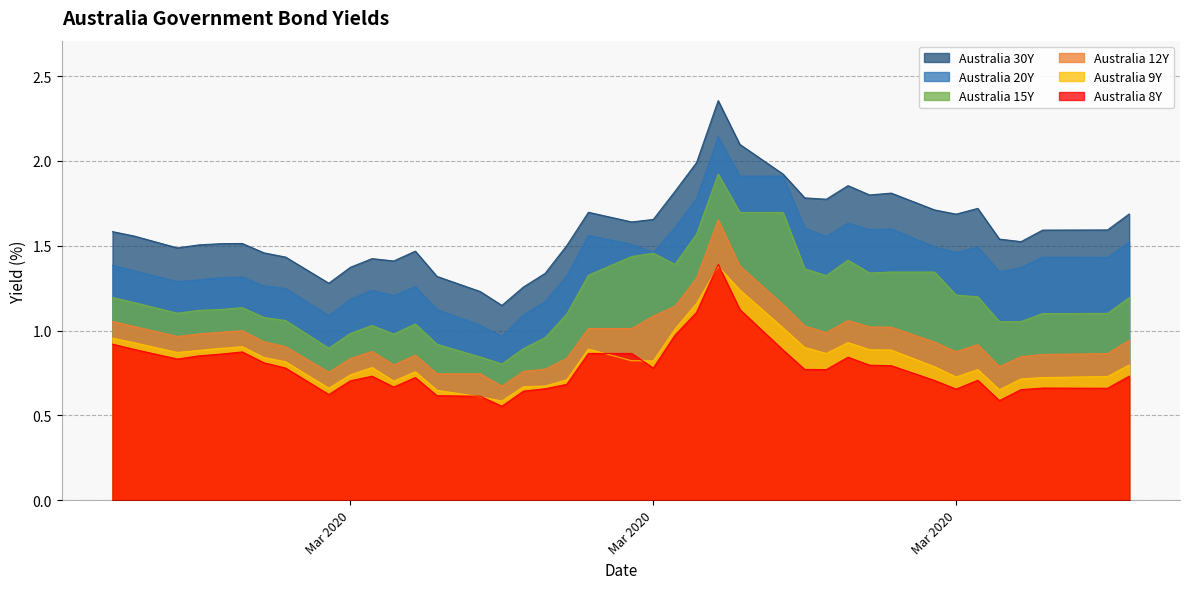

True or false: Australia 15Y and Australia 12Y intersect in this chart.

False